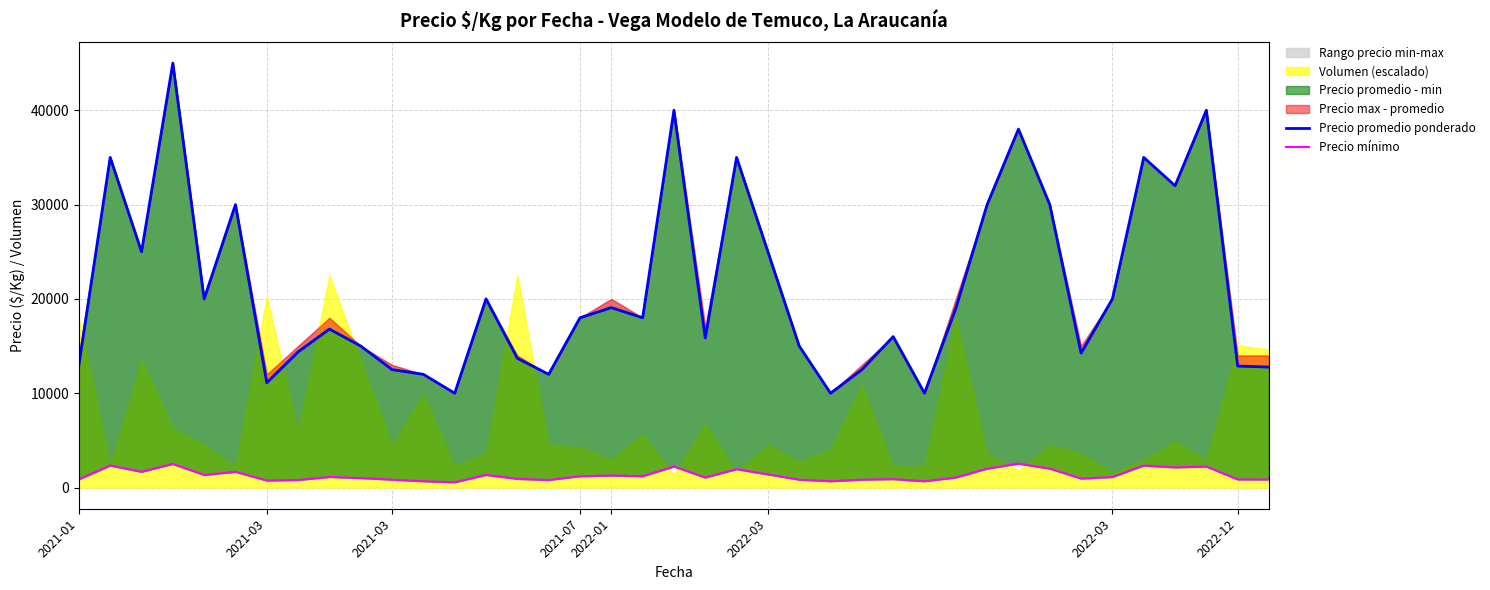

True or false: Precio promedio ponderado has more than 0 points higher than both neighbors.

True